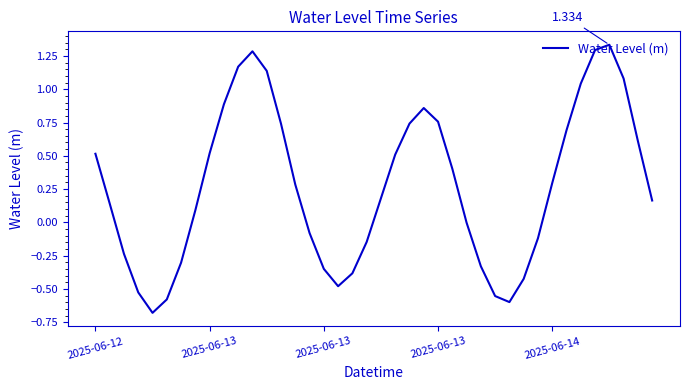

Rank the categories by value from highest to lowest.

36, 35, 11, 10, 12, 37, 34, 9, 23, 24, 22, 13, 33, 38, 8, 2025-06-12, 21, 25, 32, 14, 20, 39, 2025-06-13, 7, 26, 15, 31, 19, 2025-06-13, 6, 27, 16, 18, 30, 17, 2025-06-13, 28, 5, 29, 2025-06-14